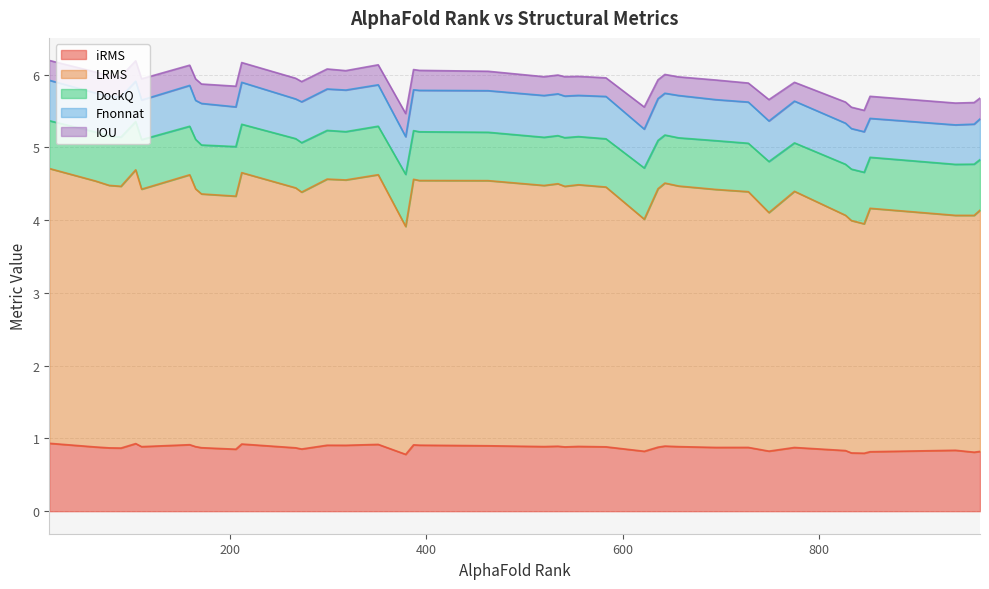

How many interior local valleys does the IOU series have?

12